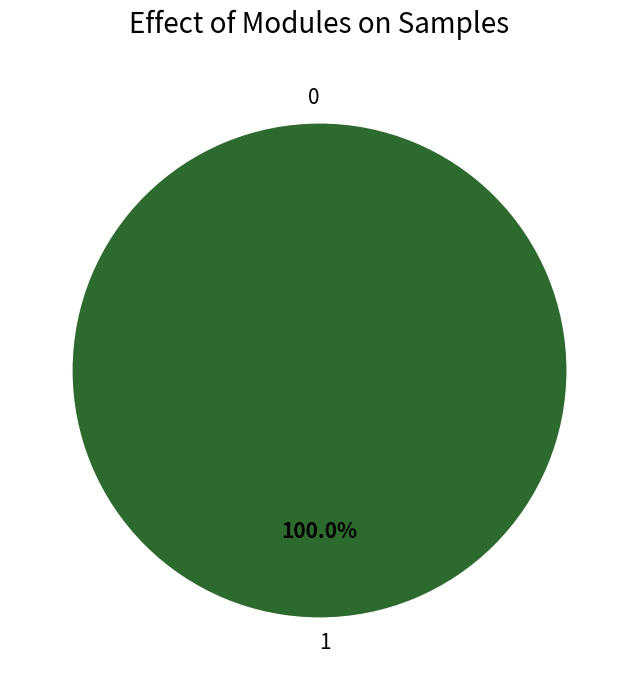

Rank the categories by value from highest to lowest.

1, 0